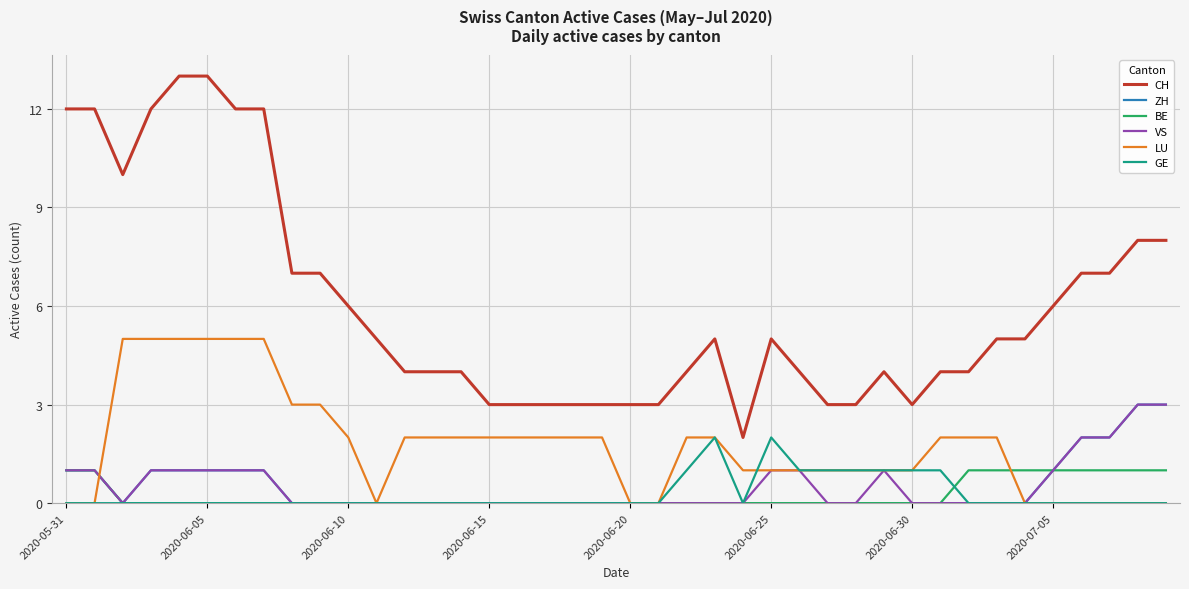

What are all the series names shown in the legend?

CH, ZH, BE, VS, LU, GE